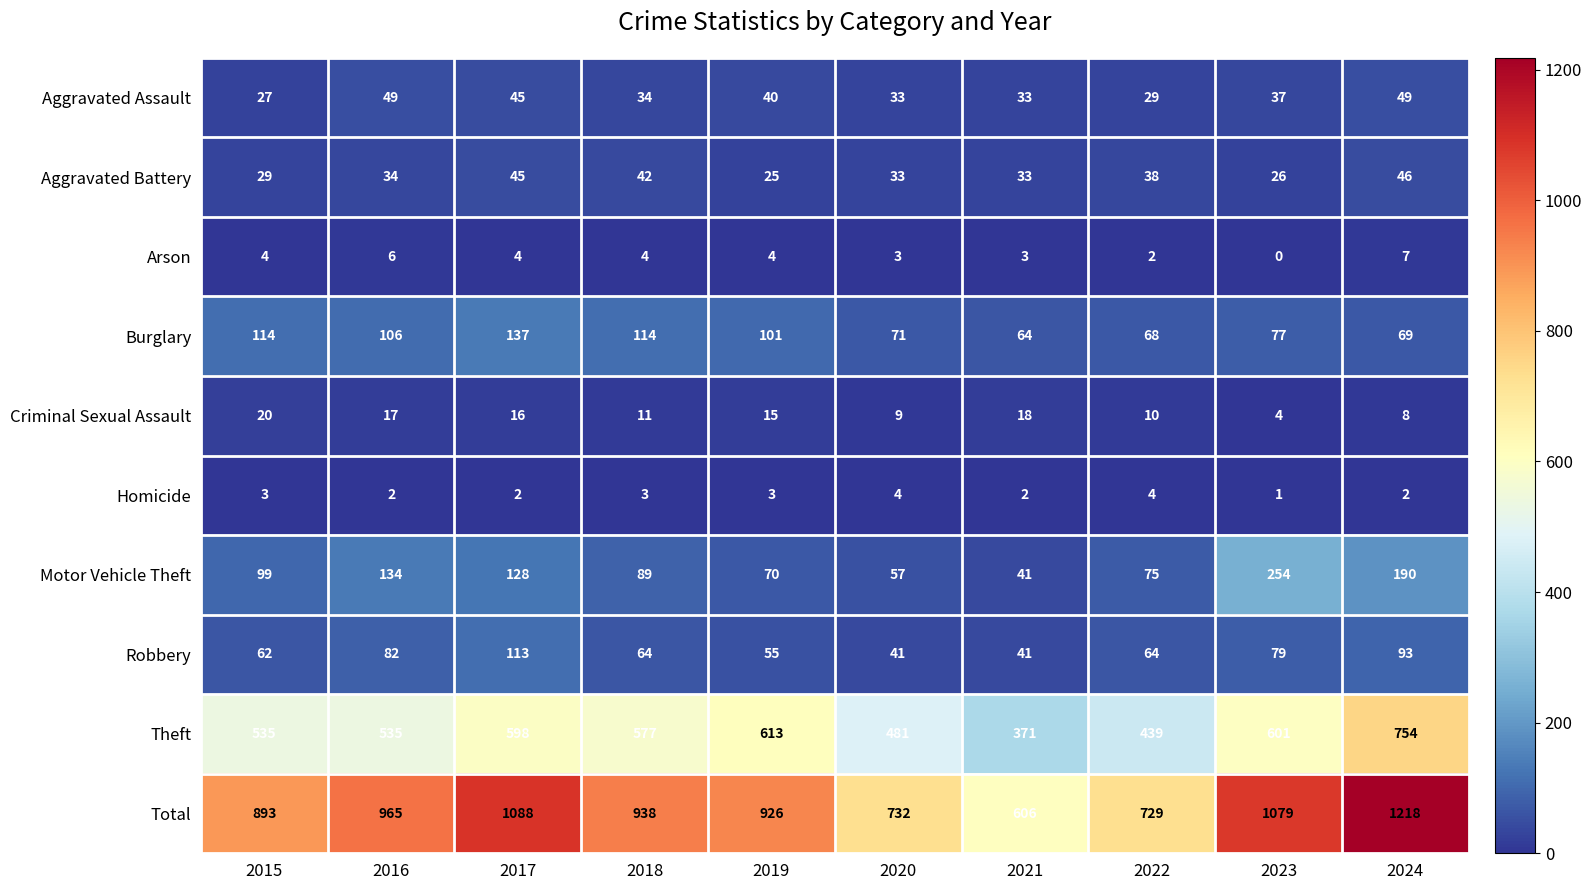

Which series has the largest range (max minus min)?

Total